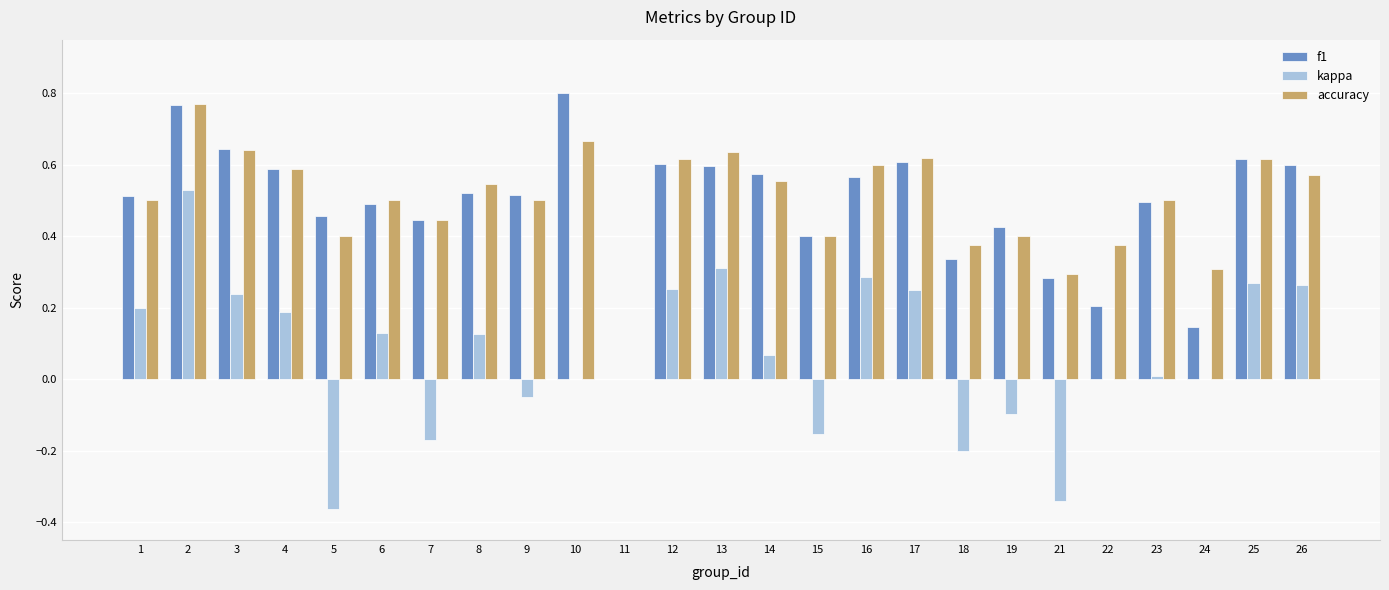

Which label corresponds to the largest value in the chart?

10